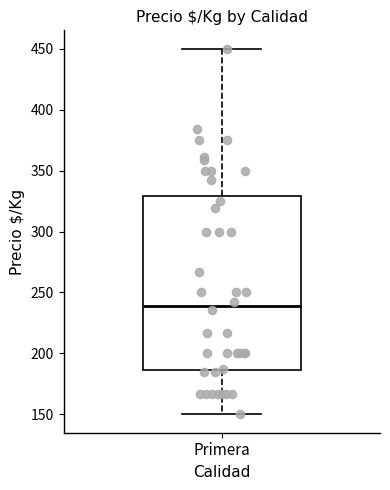

Read this box plot against the y-axis: the position of the median line, the range covered by the box, and the ends of both whiskers. The values are not printed on the chart, so give them approximately, as read against the axis.

median 240, box 185 to 330, whiskers 150 to 450